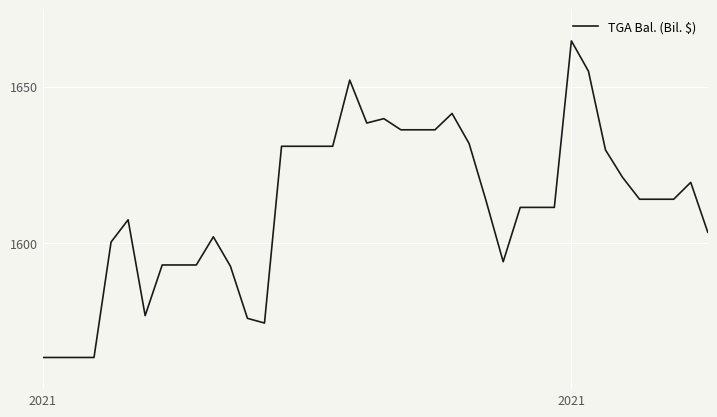

What is the difference between the maximum and minimum values?

101.2